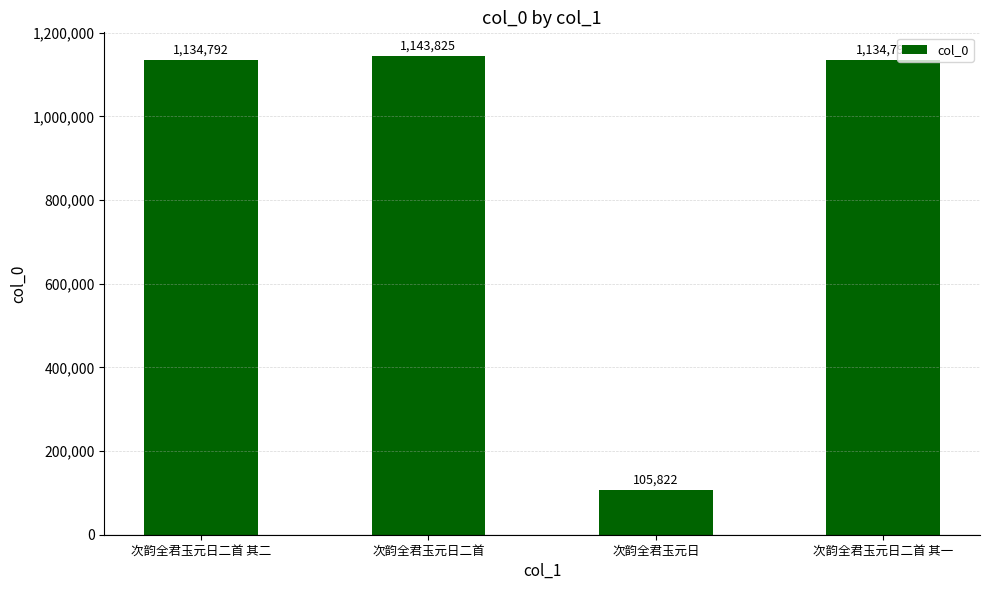

Rank the categories by value from lowest to highest.

次韵全君玉元日, 次韵全君玉元日二首 其二, 次韵全君玉元日二首 其一, 次韵全君玉元日二首